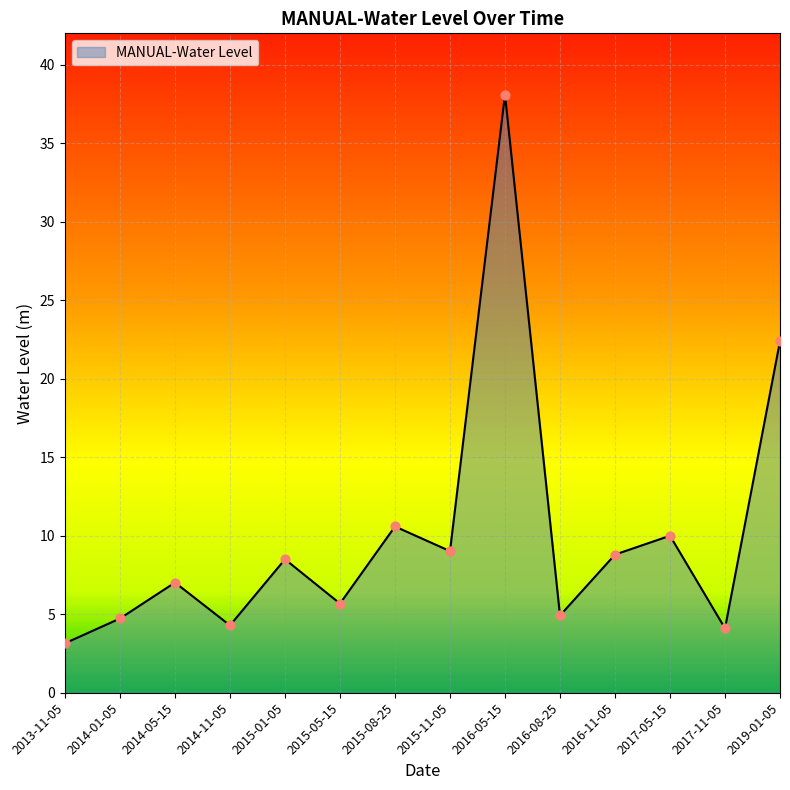

What is the change in value from 2014-01-05 to 2014-05-15?

+2.3